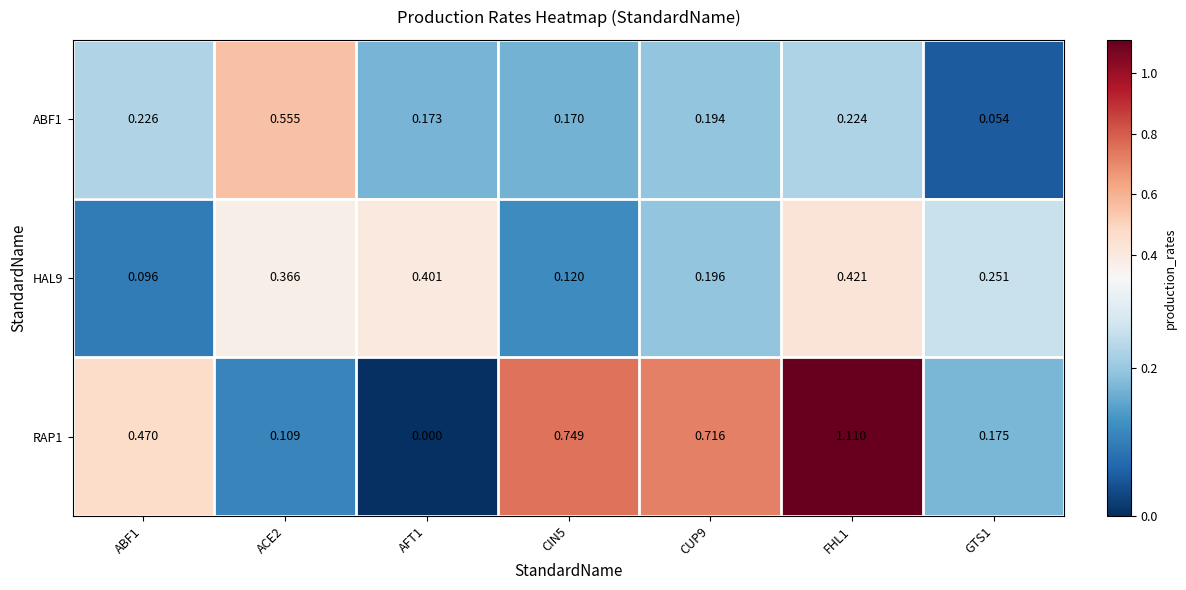

Rank the series at GTS1 from lowest to highest value.

ABF1, RAP1, HAL9